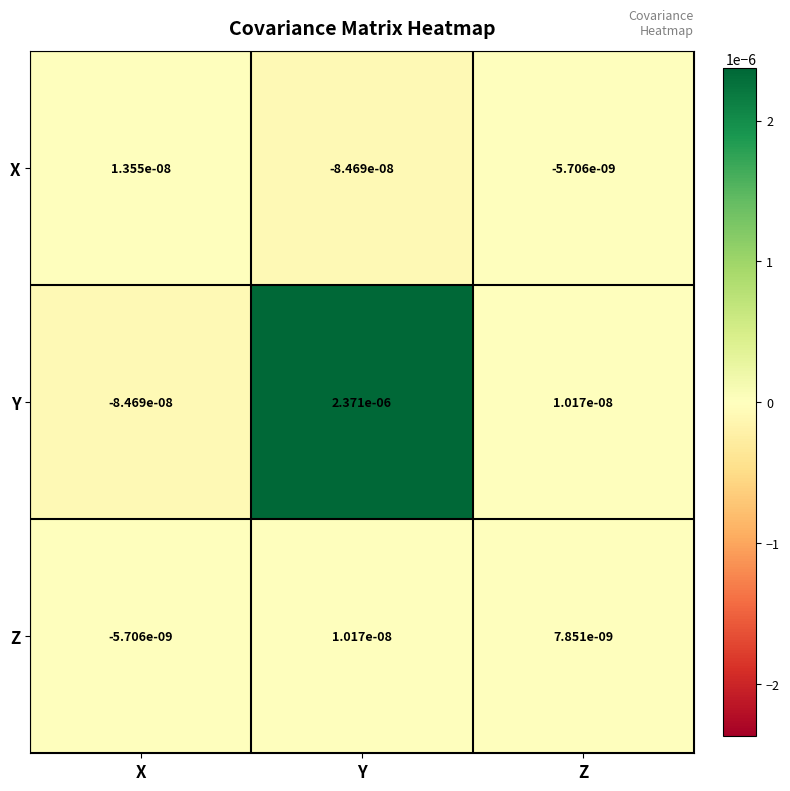

Which series has the largest range (max minus min)?

Y